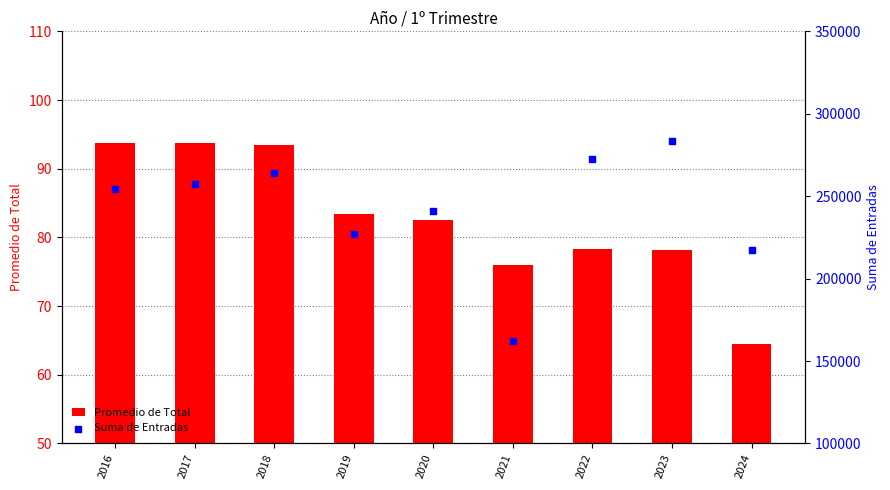

Which series has the largest total across all categories?

Suma de Entradas